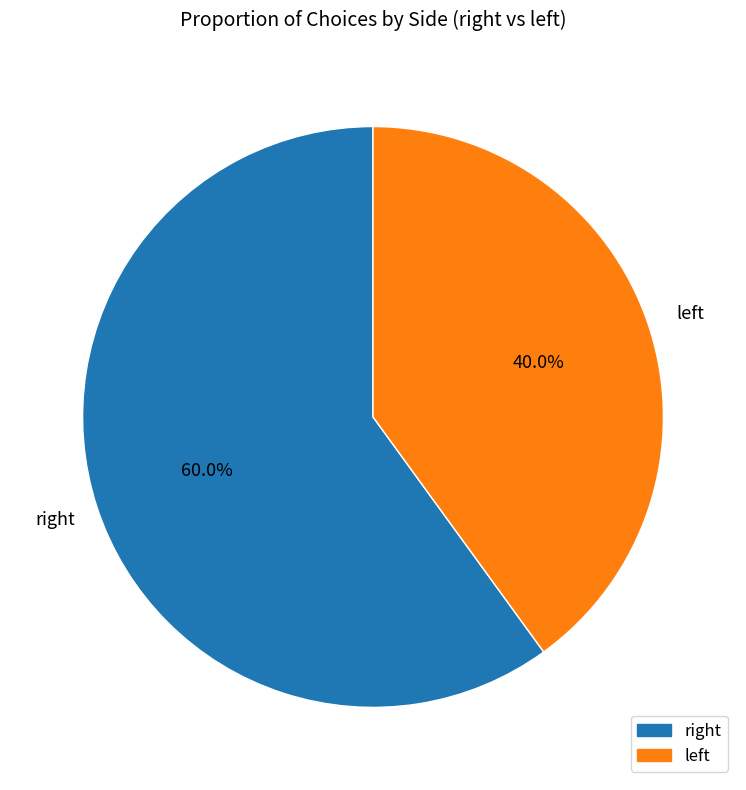

How many segments does this pie chart have?

2